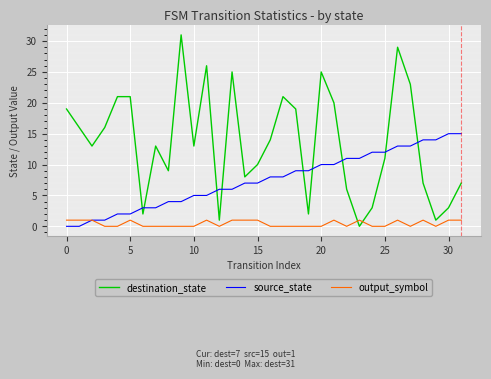

Which series has the largest total across all categories?

destination_state